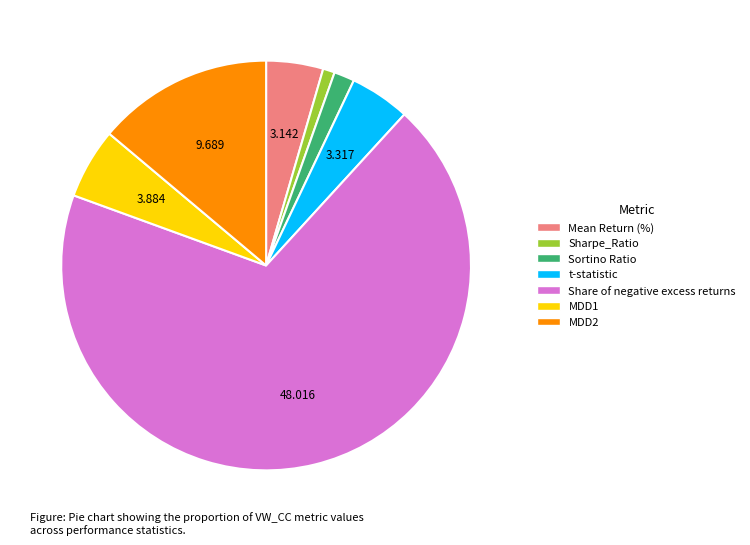

Does Share of negative excess returns account for over 50% of the chart?

Yes